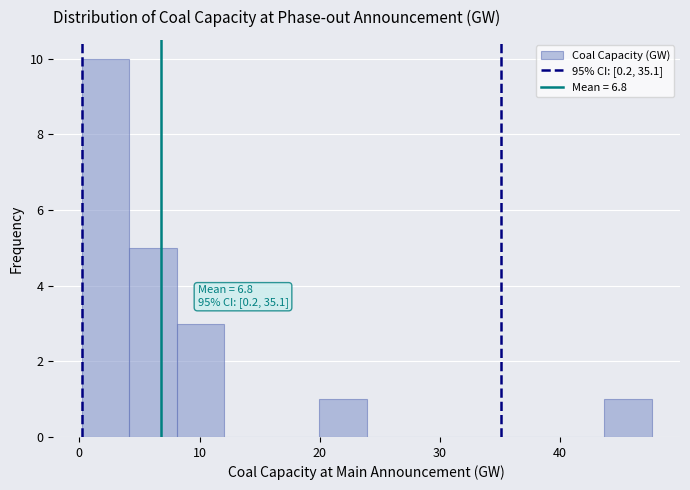

Around what value on the x-axis is the tallest bar? Give the approximate position of its centre, as read against the axis.

2